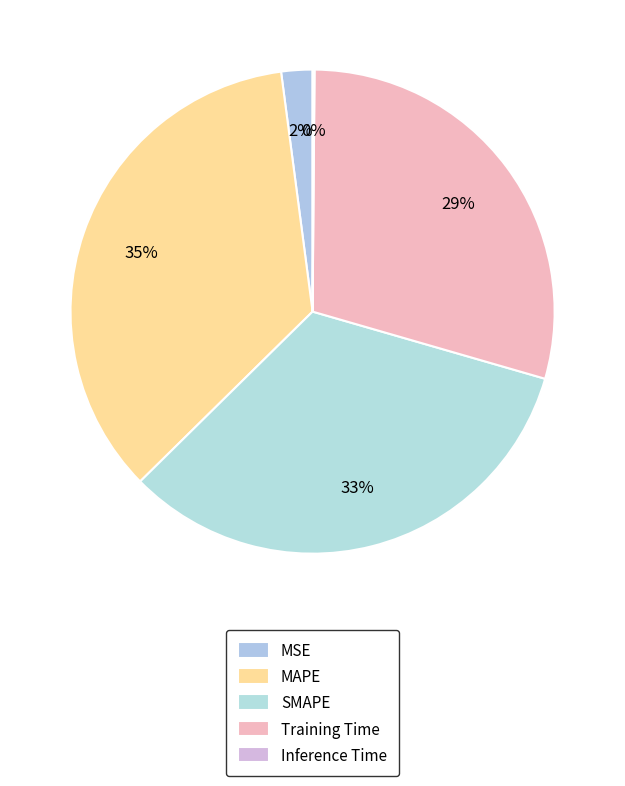

The Training Time slice represents 21% of the pie. True or false?

False